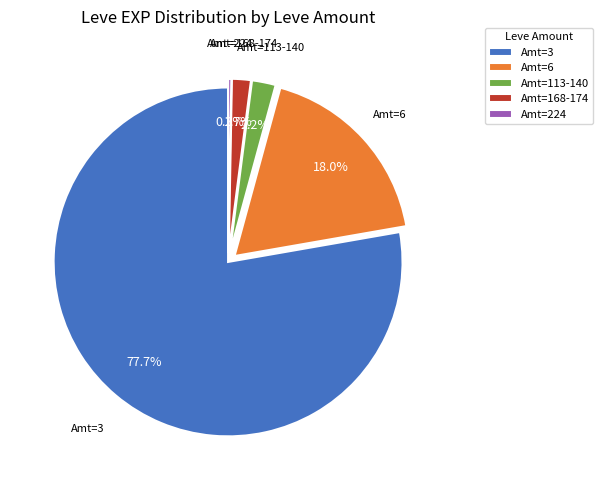

How many slices are in this pie chart?

5